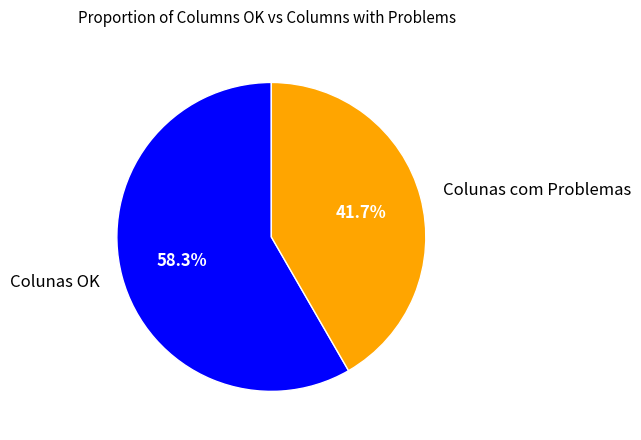

Does Colunas com Problemas account for over 50% of the chart?

No